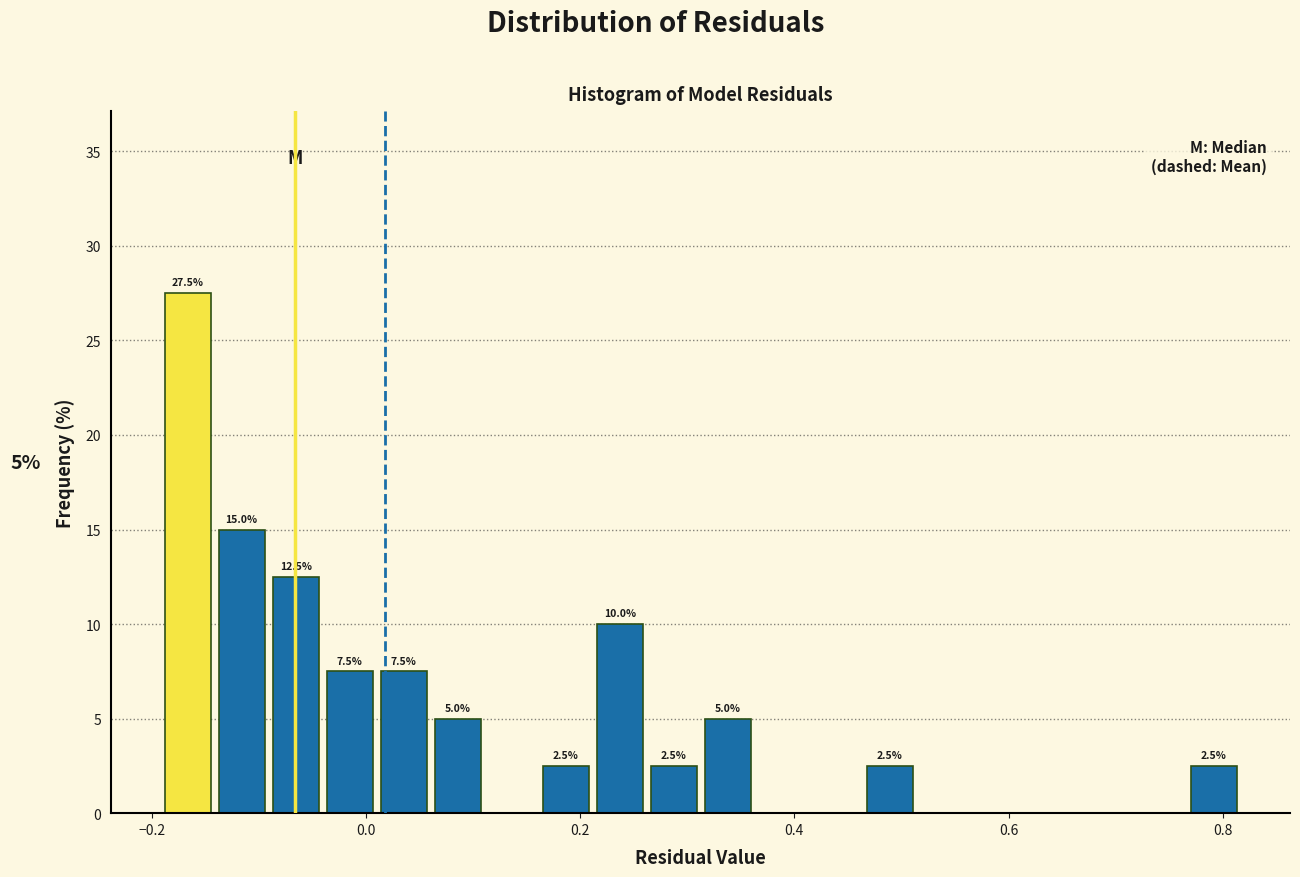

Around what value on the x-axis is the tallest bar? Give the approximate position of its centre, as read against the axis.

-0.16